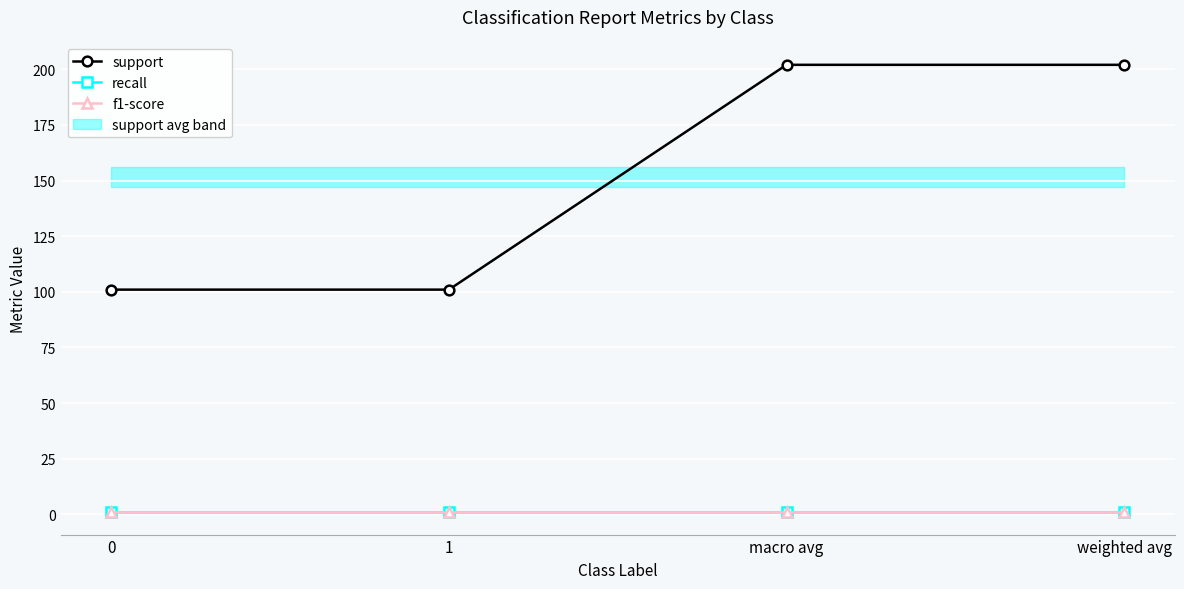

The value of f1-score at weighted avg is 1. True or false?

True